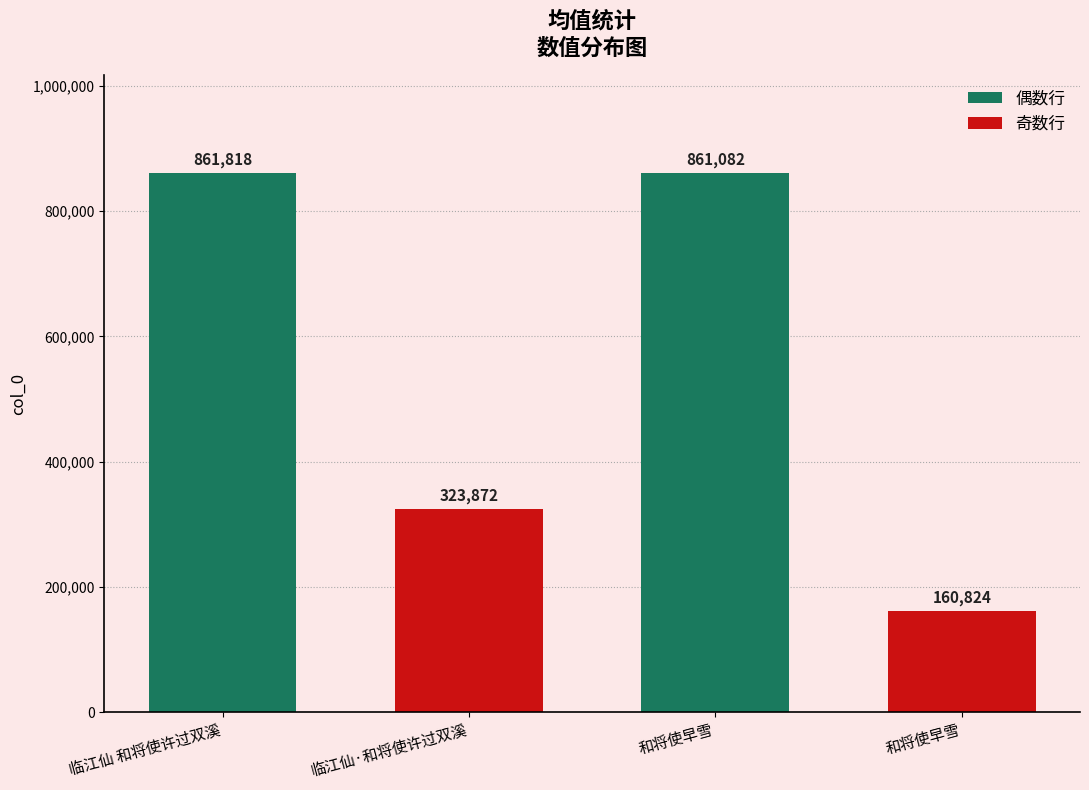

Are the bars horizontal?

No